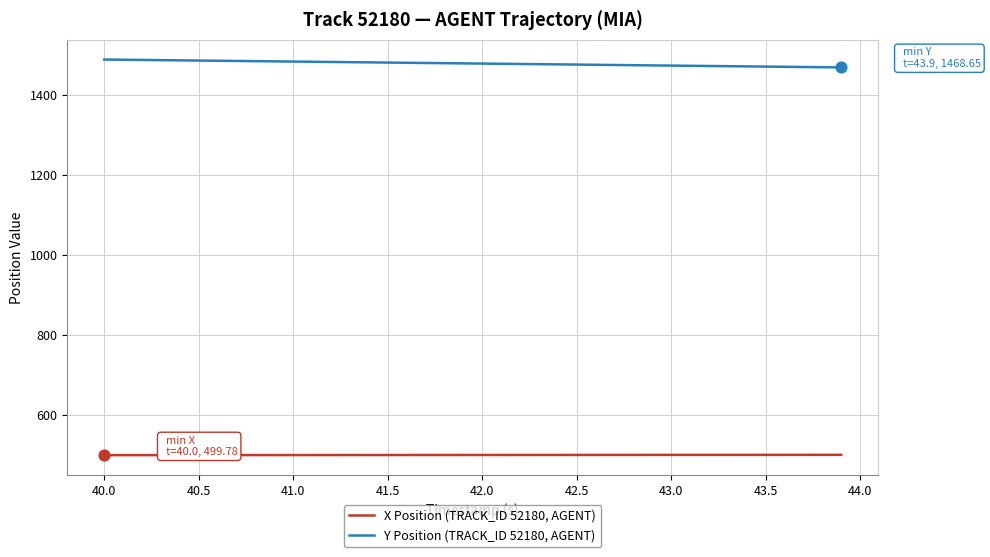

Which series has the largest total across all categories?

Y Position (TRACK_ID 52180, AGENT)